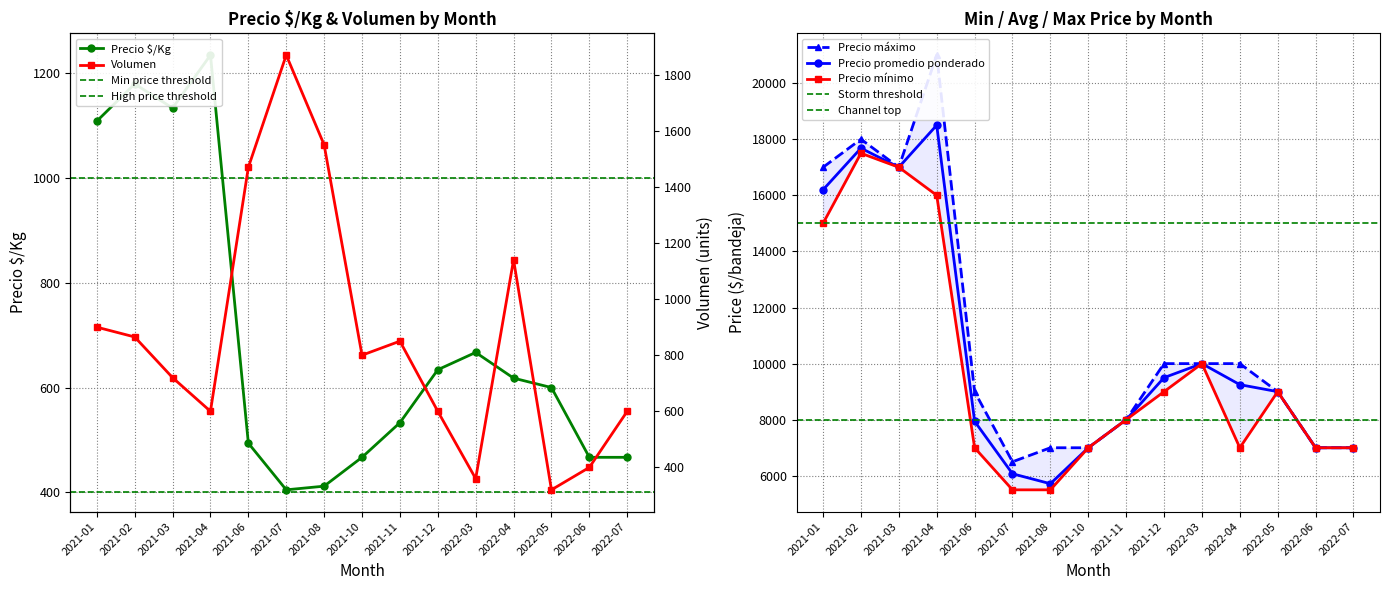

What is the greatest value displayed?

21000